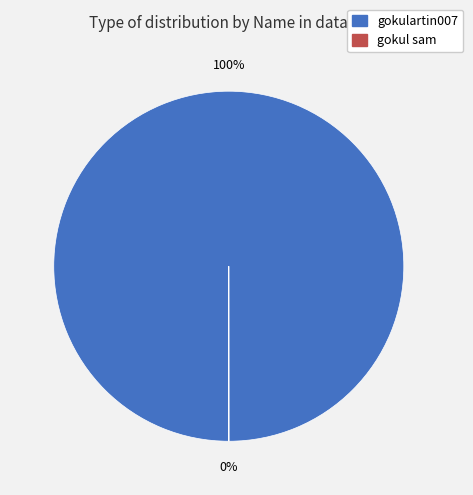

Is it true that gokulartin007 is 92% of the pie?

False